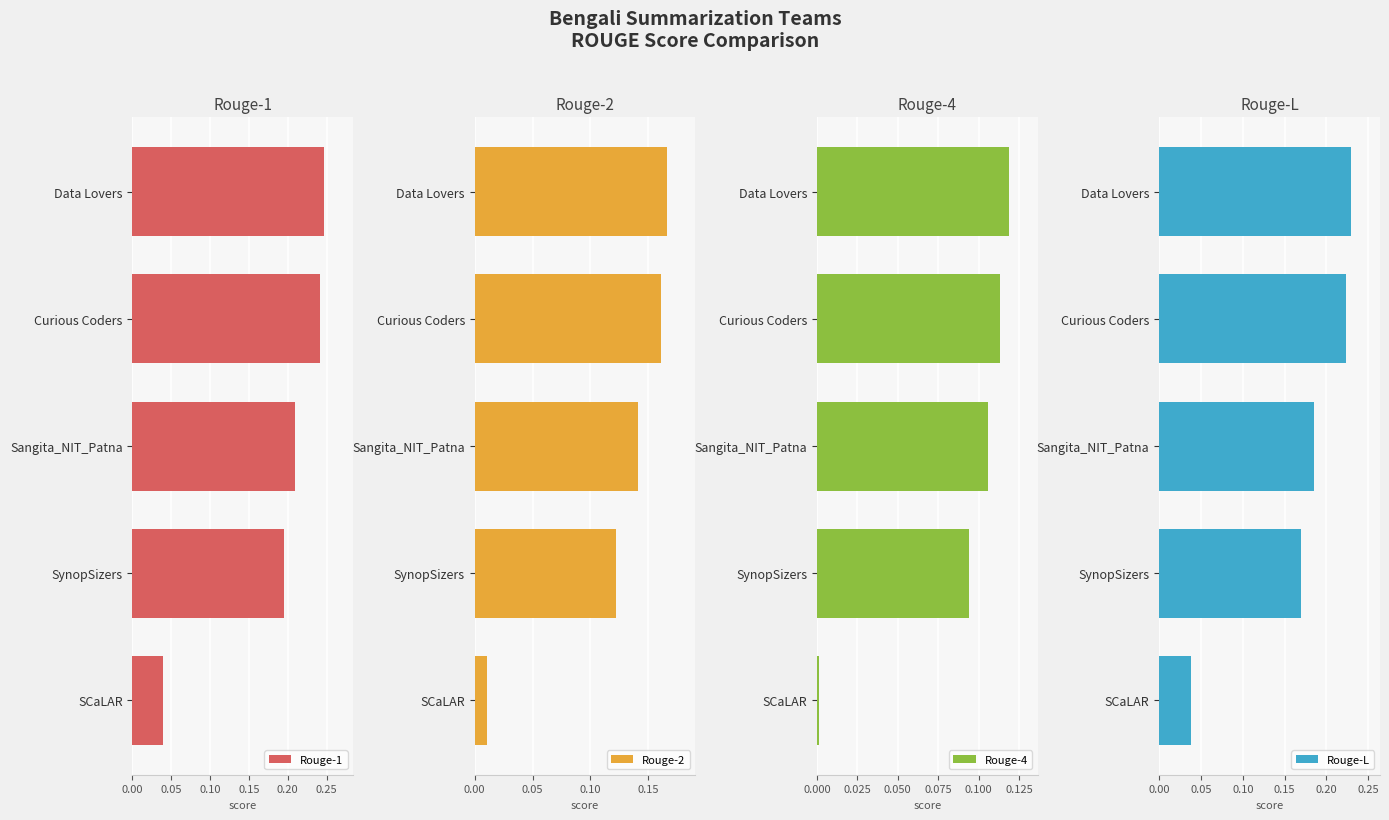

Where is Rouge-1 nearest to the value 0?

SCaLAR